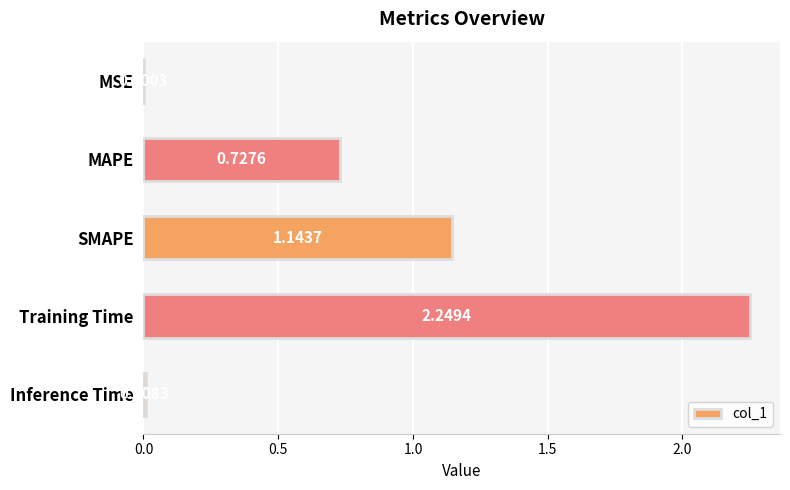

What is the sum of the values at Inference Time and Training Time?

2.3